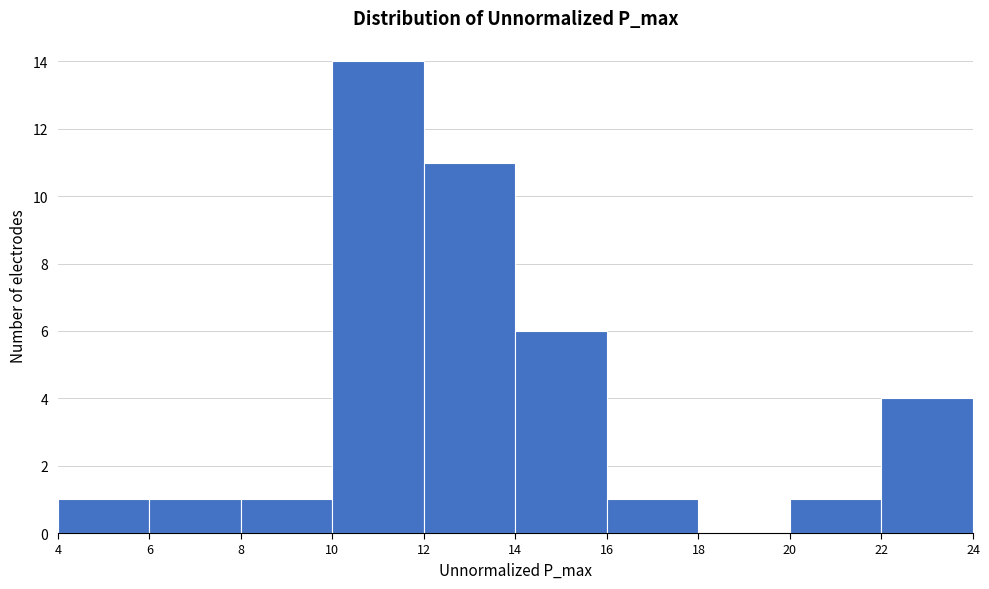

Reading left to right, list every bar in this chart as the range it spans on the x-axis followed by its height. The values are not printed on the chart, so give them approximately, as read against the axis.

4 to 6: 1
6 to 8: 1
8 to 10: 1
10 to 12: 14
12 to 14: 11
14 to 16: 6
16 to 18: 1
18 to 20: 0
20 to 22: 1
22 to 24: 4